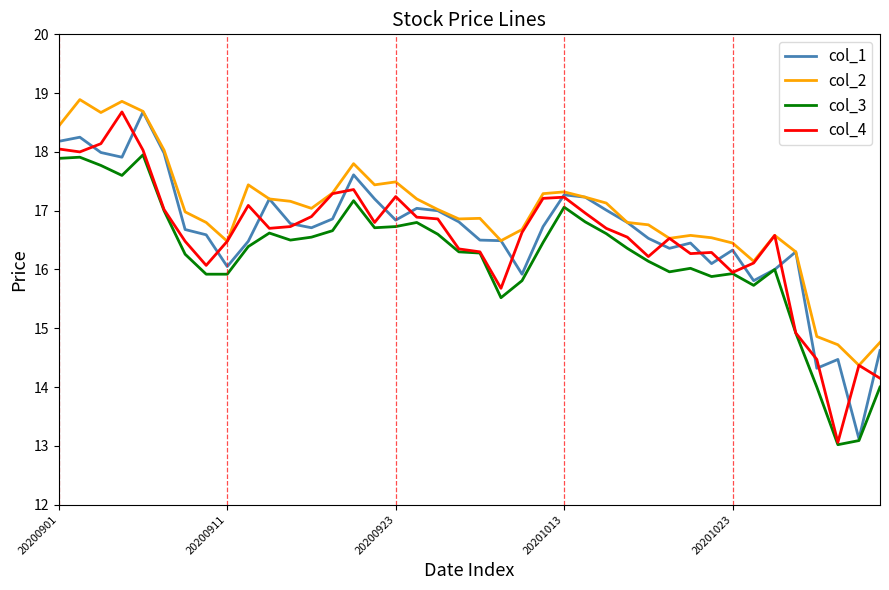

True or false: col_2 and col_3 intersect in this chart.

False